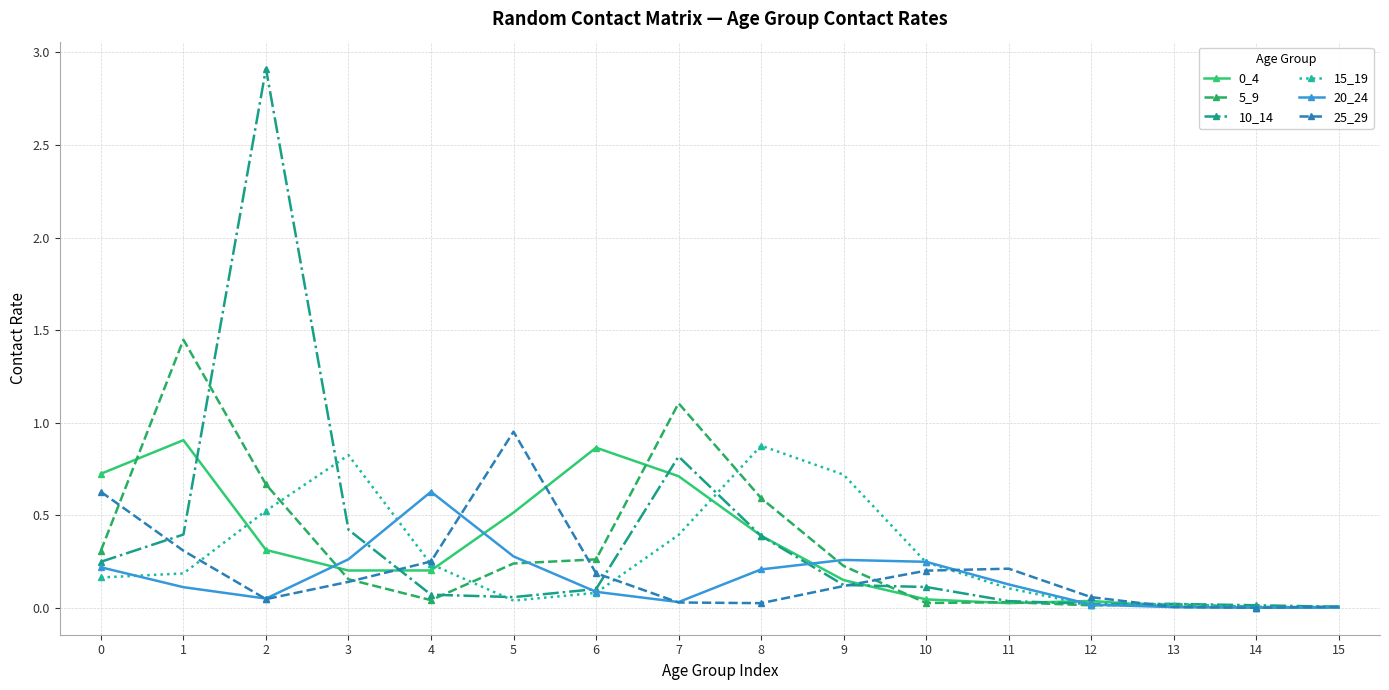

What is the greatest value displayed?

2.9